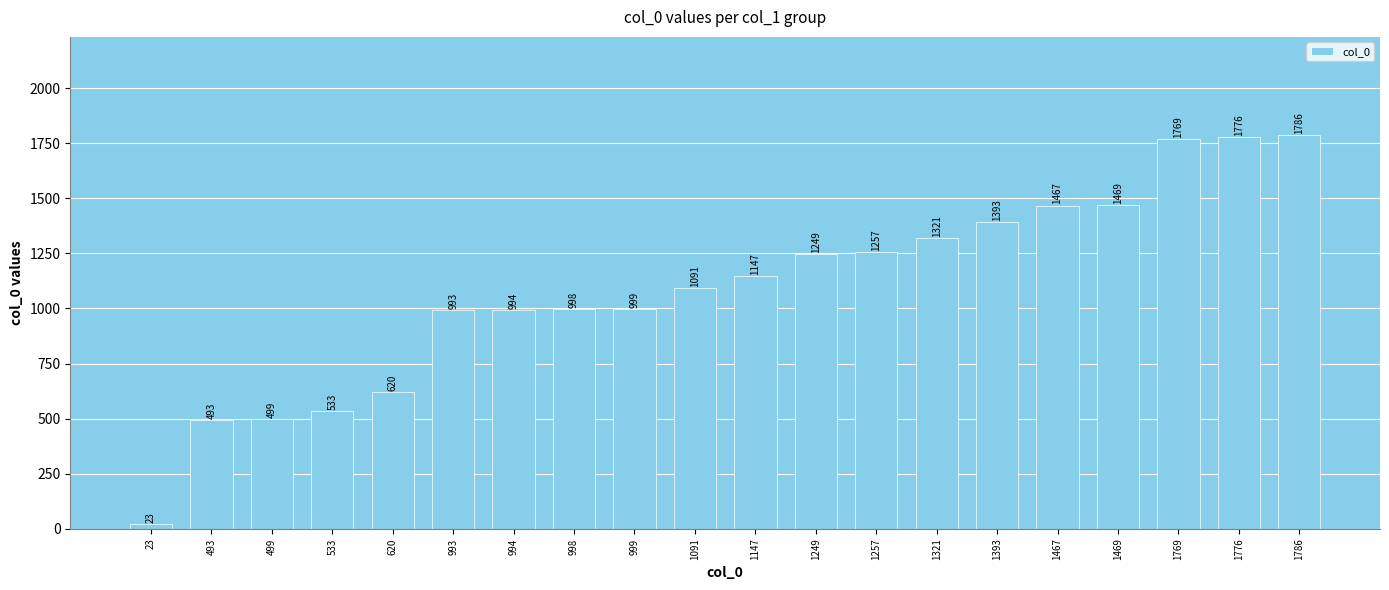

Where is the data nearest to the value 904?

993